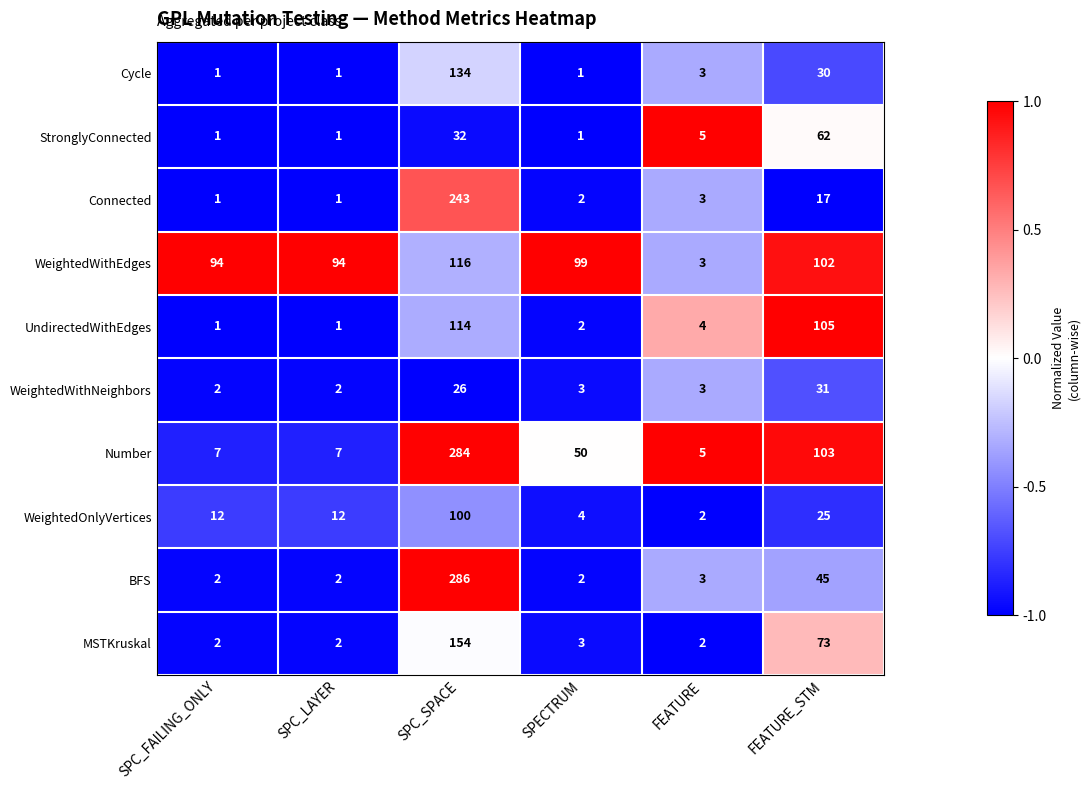

The value of MSTKruskal at FEATURE_STM is 106. True or false?

False